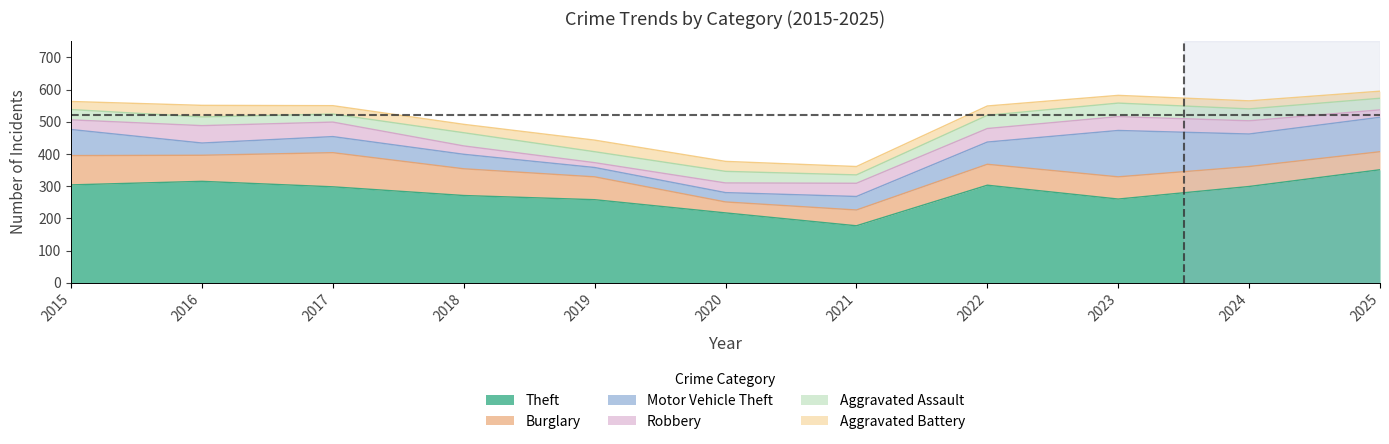

What is the maximum value shown in the chart?

351